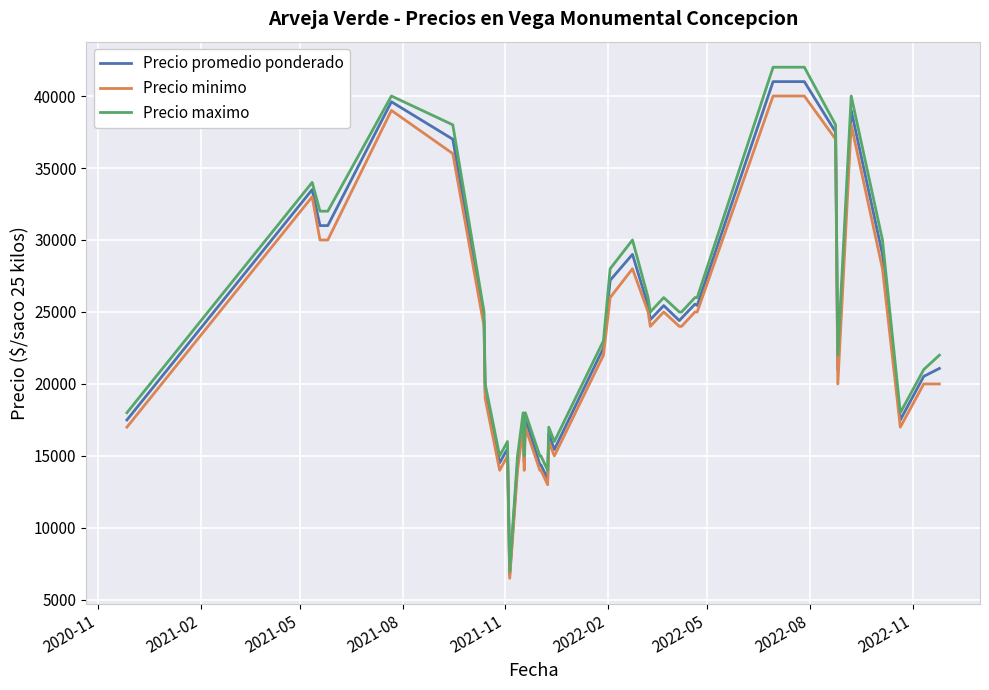

Which series has the largest total across all categories?

Precio maximo